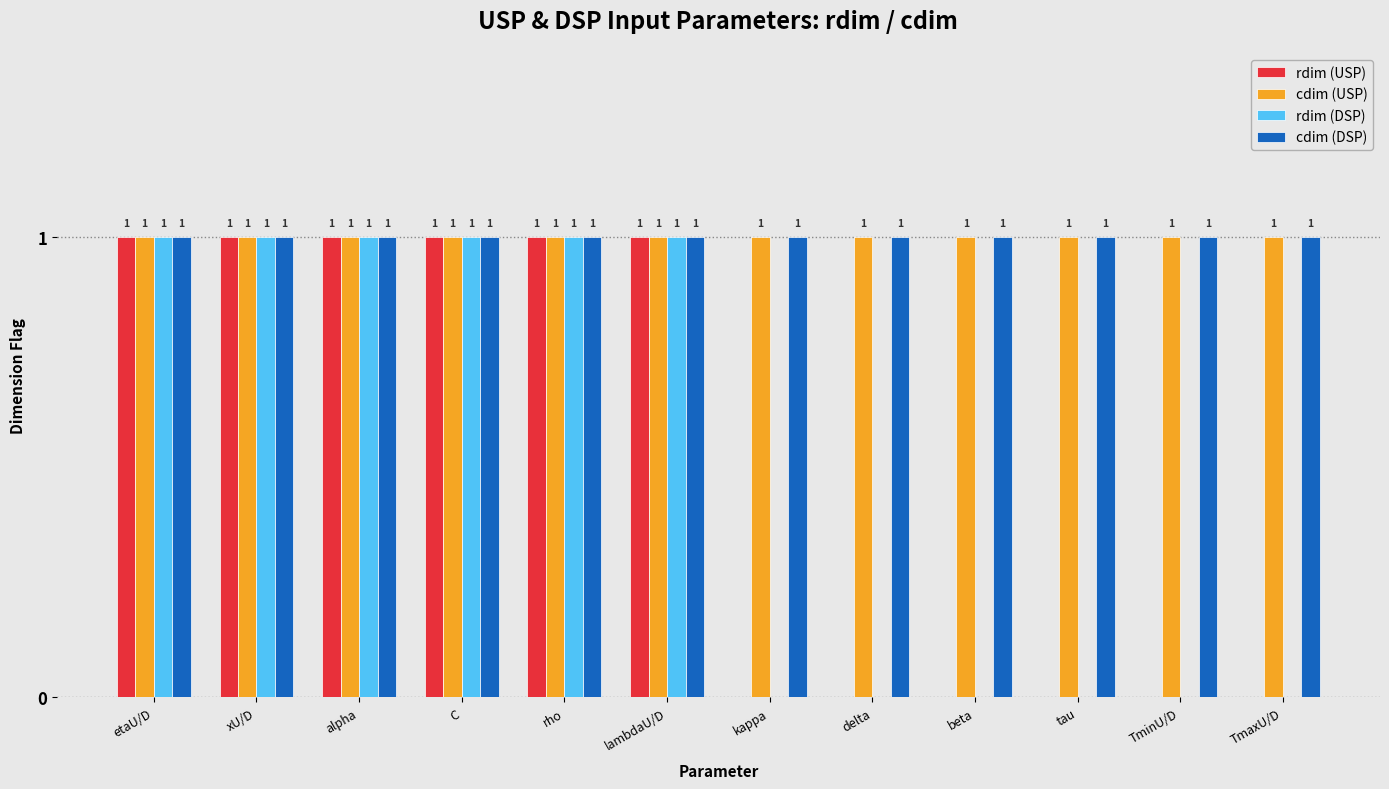

The value of cdim (USP) at C is 1. True or false?

True